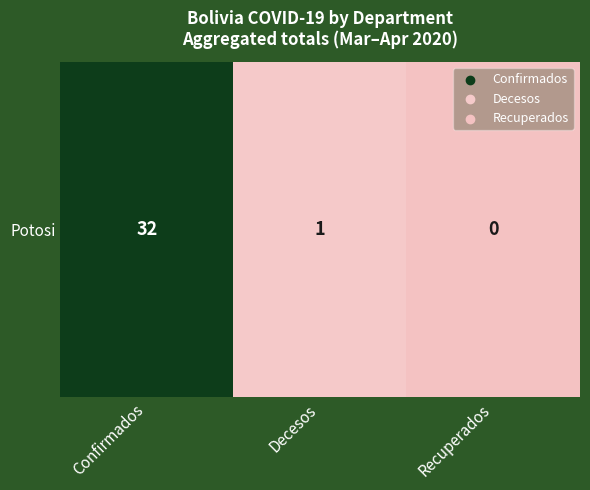

Reading left to right, extract all data points from this chart.

32	1	0